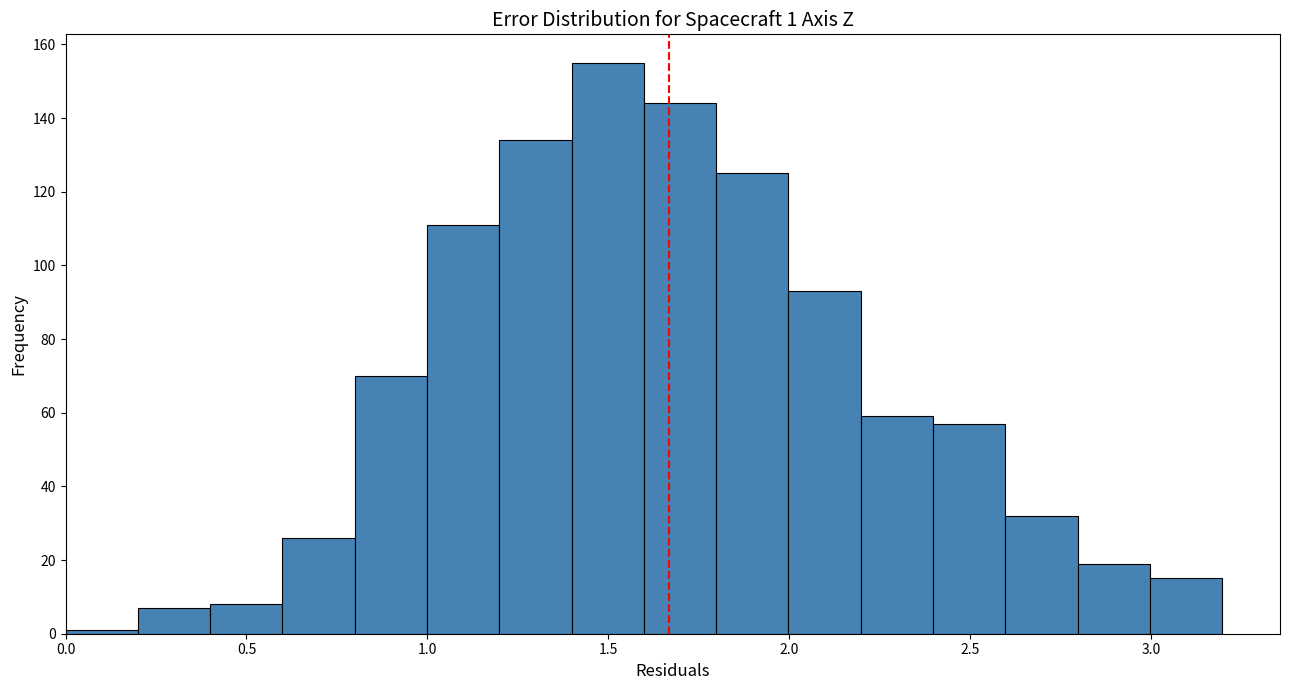

Around what value on the x-axis is the tallest bar? Give the approximate position of its centre, as read against the axis.

1.50